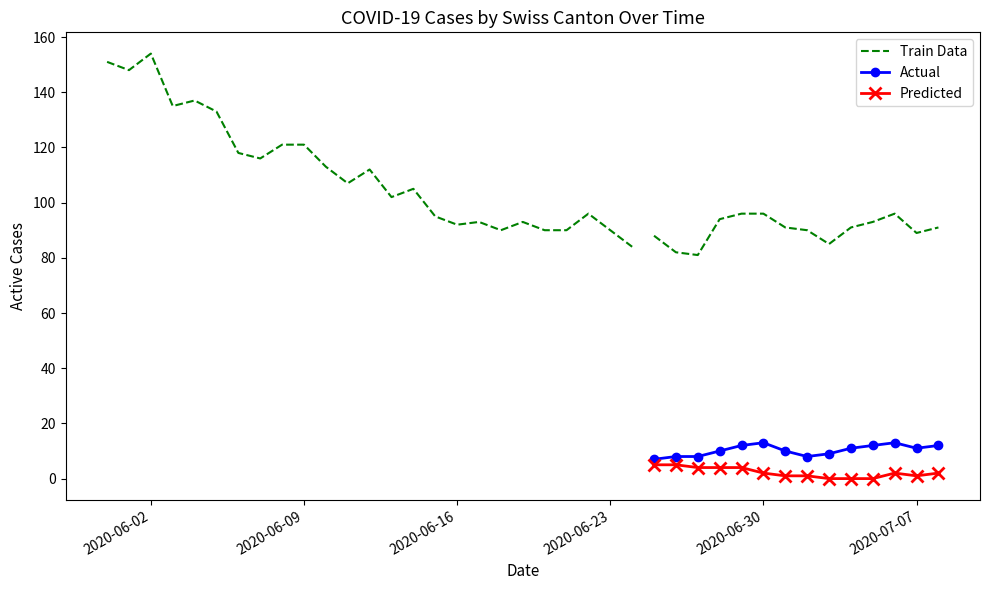

True or false: Predicted has more than 0 interior local peaks.

True